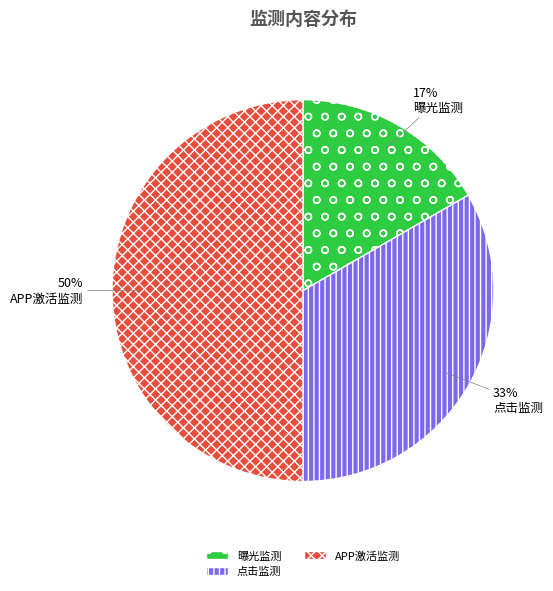

To the nearest percent, what is the difference between the largest and smallest slice percentages?

33%